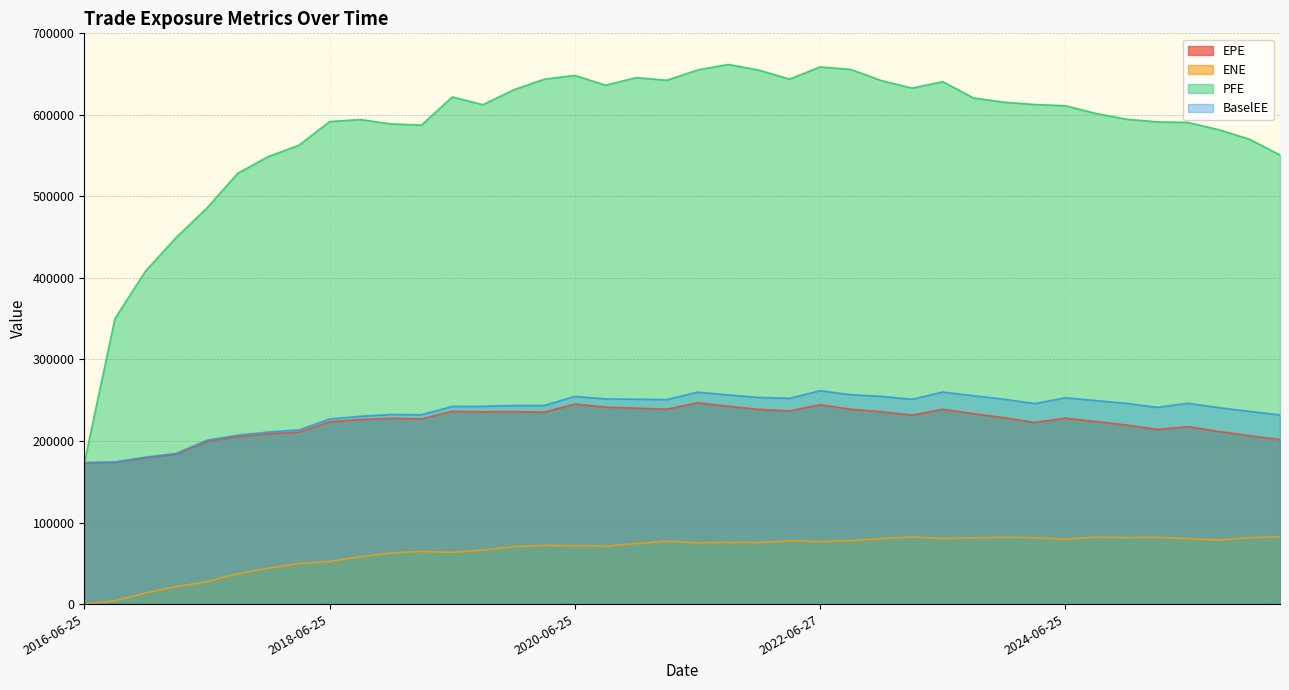

How many values in the BaselEE series exceed 245935?

19